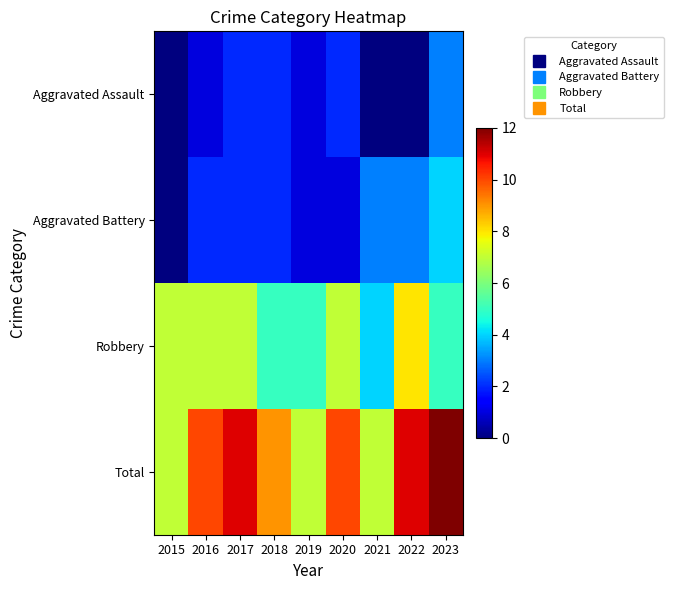

What is the spread (max minus min) of values at 2023?

9